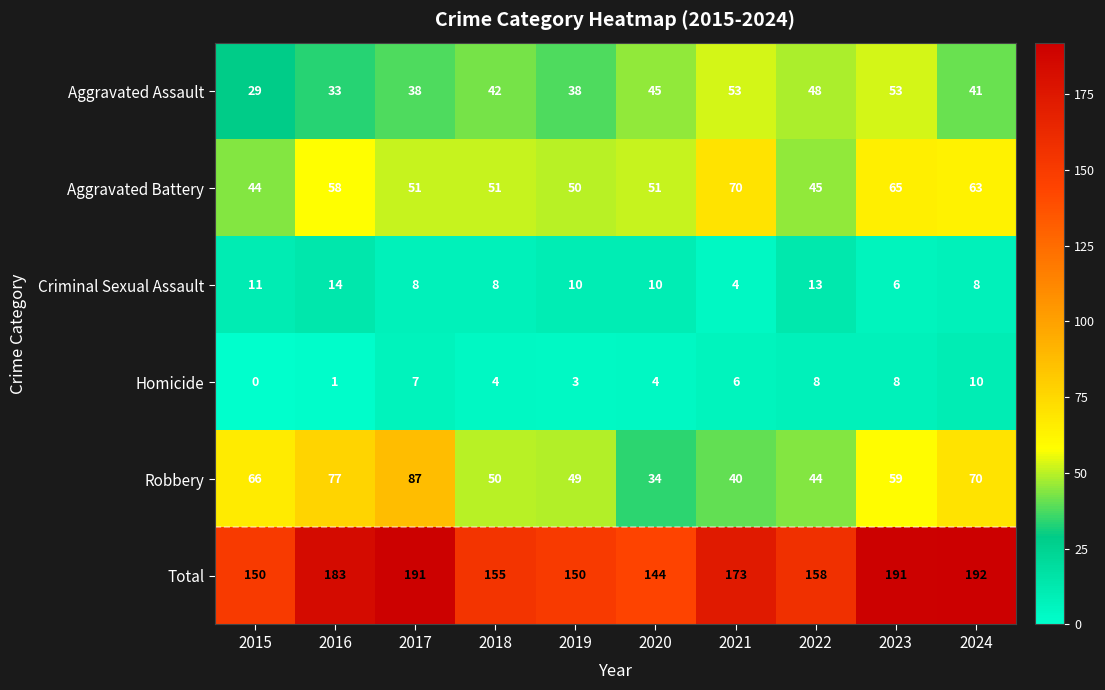

How many distinct data groups are displayed?

6